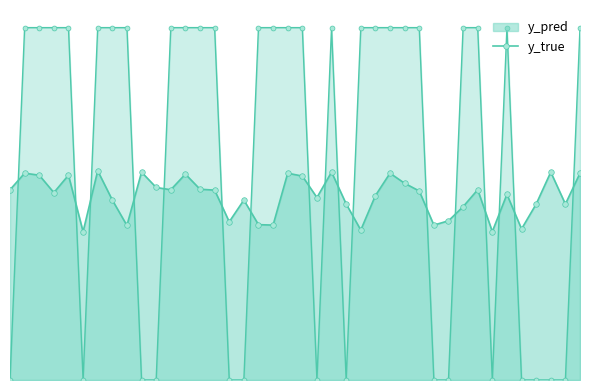

Where do y_pred and y_true first cross each other?

0 and 1